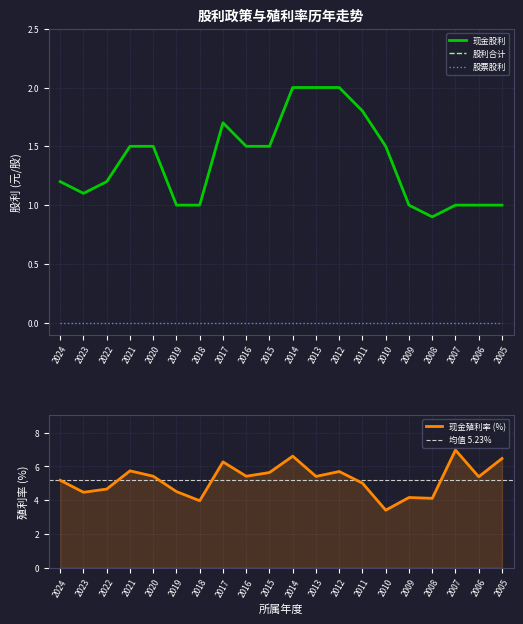

What is the spread (max minus min) of values at 2017?

4.6